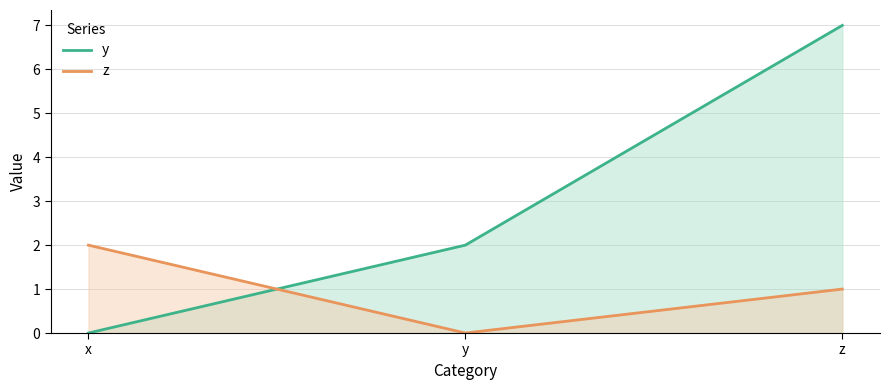

Is the value of y at z greater than the value of z at x?

Yes